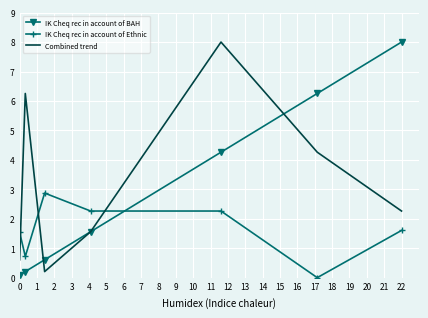

What are all the series names shown in the legend?

IK Cheq rec in account of BAH, IK Cheq rec in account of Ethnic, Combined trend